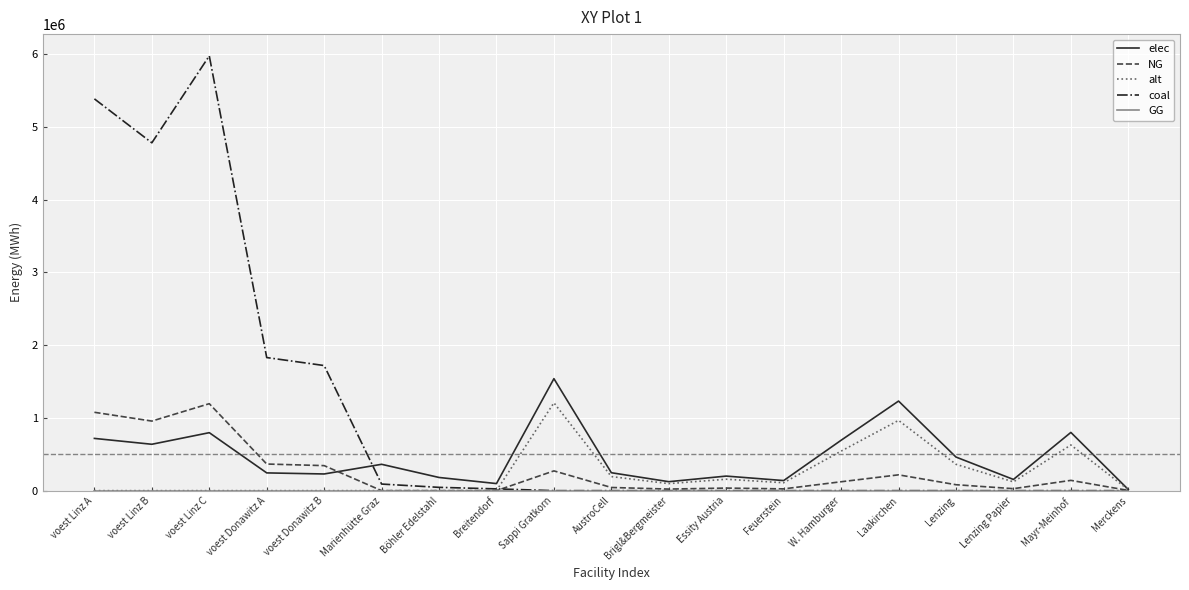

What is the difference between the second highest and second lowest values in the elec series?

1134446.5